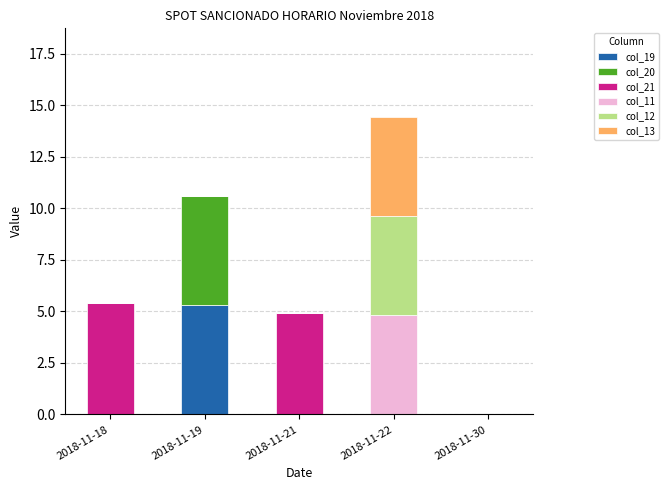

What is the highest value of the col_19 series?

5.3